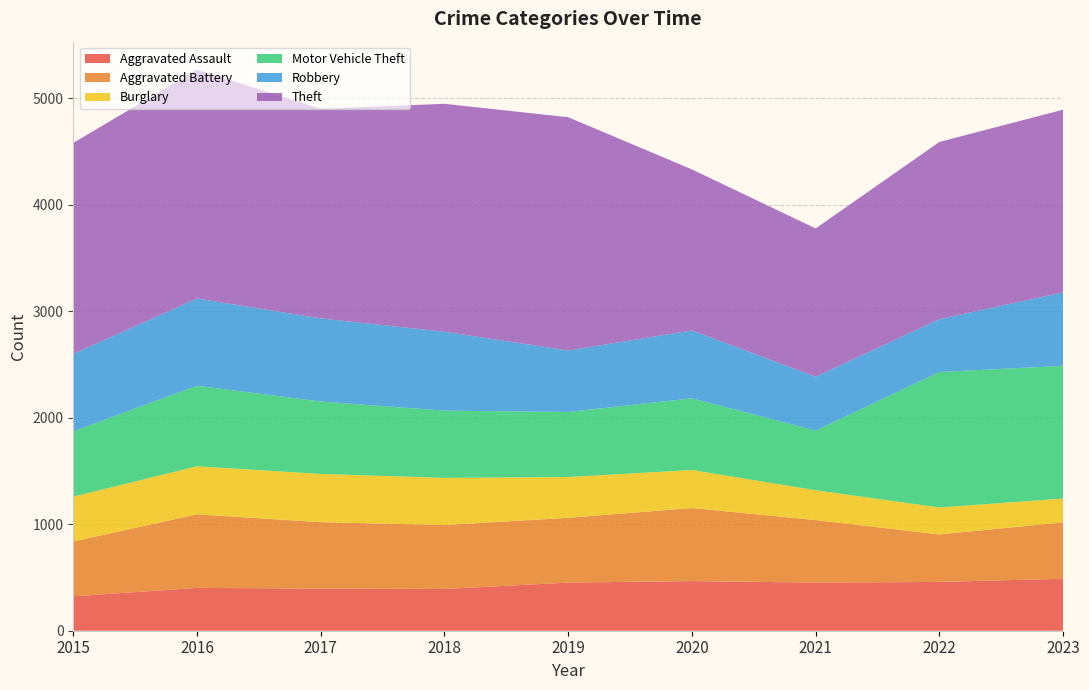

Reading left to right, extract all data points from this chart.

Aggravated Assault: 2015=323	2016=402	2017=396	2018=392	2019=452	2020=466	2021=452	2022=458	2023=488
Aggravated Battery: 2015=515	2016=691	2017=623	2018=600	2019=608	2020=686	2021=587	2022=446	2023=529
Burglary: 2015=421	2016=451	2017=453	2018=443	2019=383	2020=357	2021=280	2022=253	2023=224
Motor Vehicle Theft: 2015=614	2016=756	2017=680	2018=631	2019=611	2020=673	2021=560	2022=1272	2023=1246
Robbery: 2015=726	2016=819	2017=780	2018=741	2019=577	2020=637	2021=506	2022=496	2023=690
Theft: 2015=1981	2016=2148	2017=1968	2018=2140	2019=2190	2020=1512	2021=1392	2022=1664	2023=1715